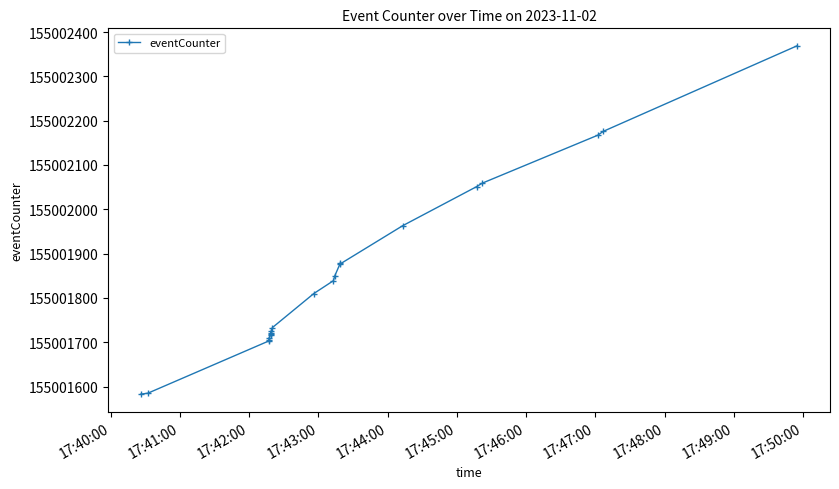

What is the value of the 15th point from the left?

155001877